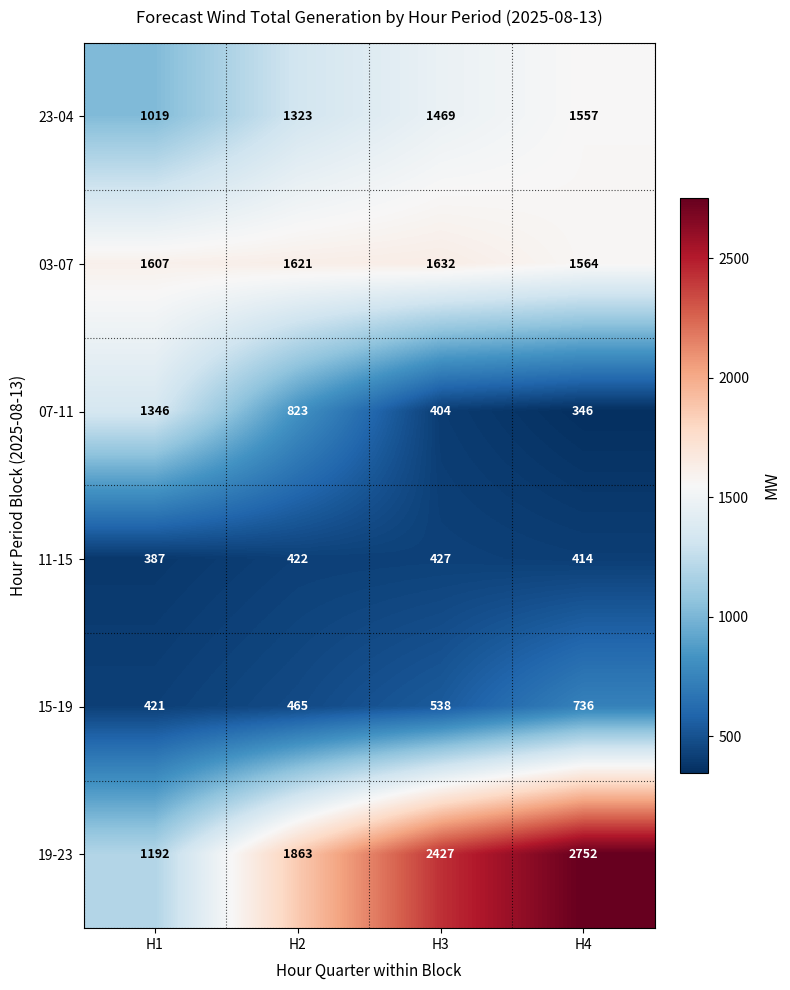

Count the 19-23 values in the range 1863 to 2752.

3